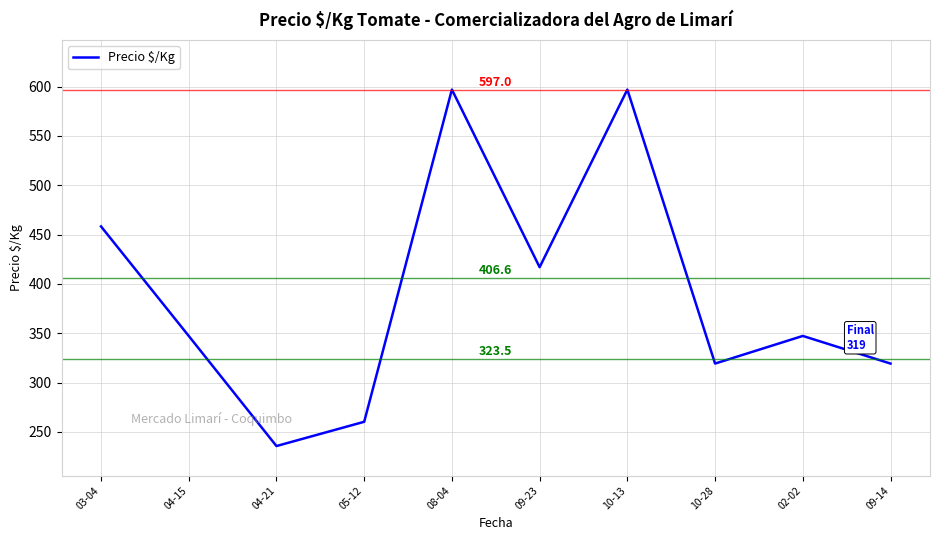

The chart shows a value of 214.6 at 10-13. True or false?

False